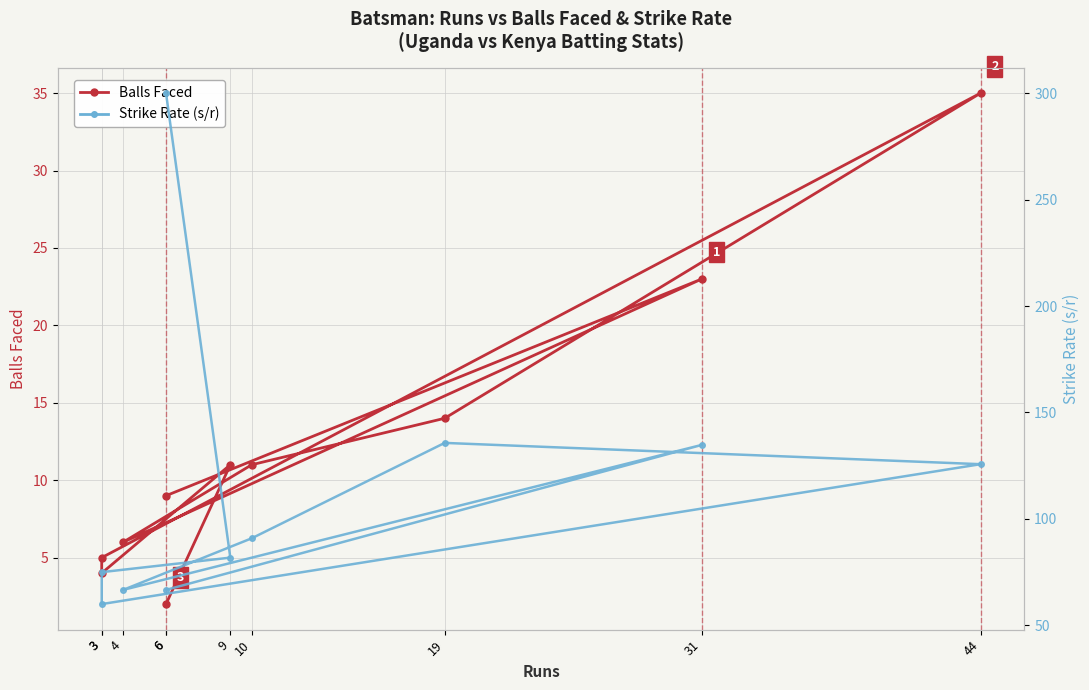

What is the greatest value displayed?

300.0